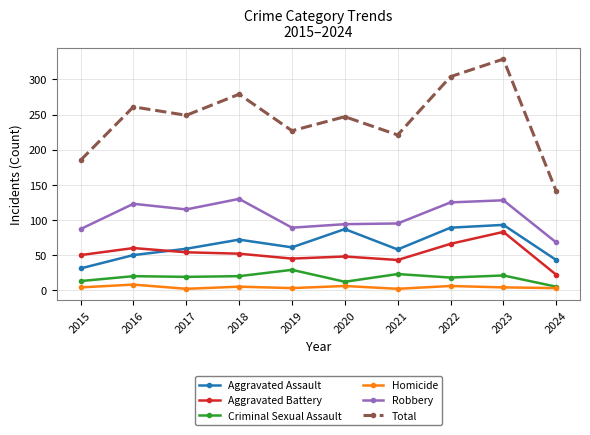

The Aggravated Assault series shows 87 at 2020. True or false?

True